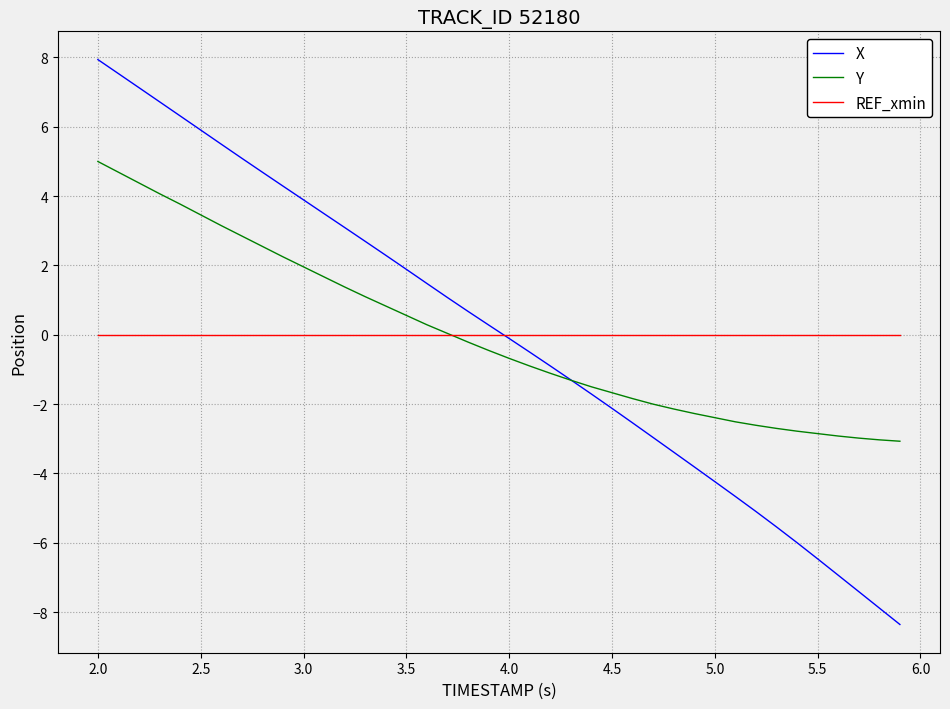

Which series has the widest spread of values?

X